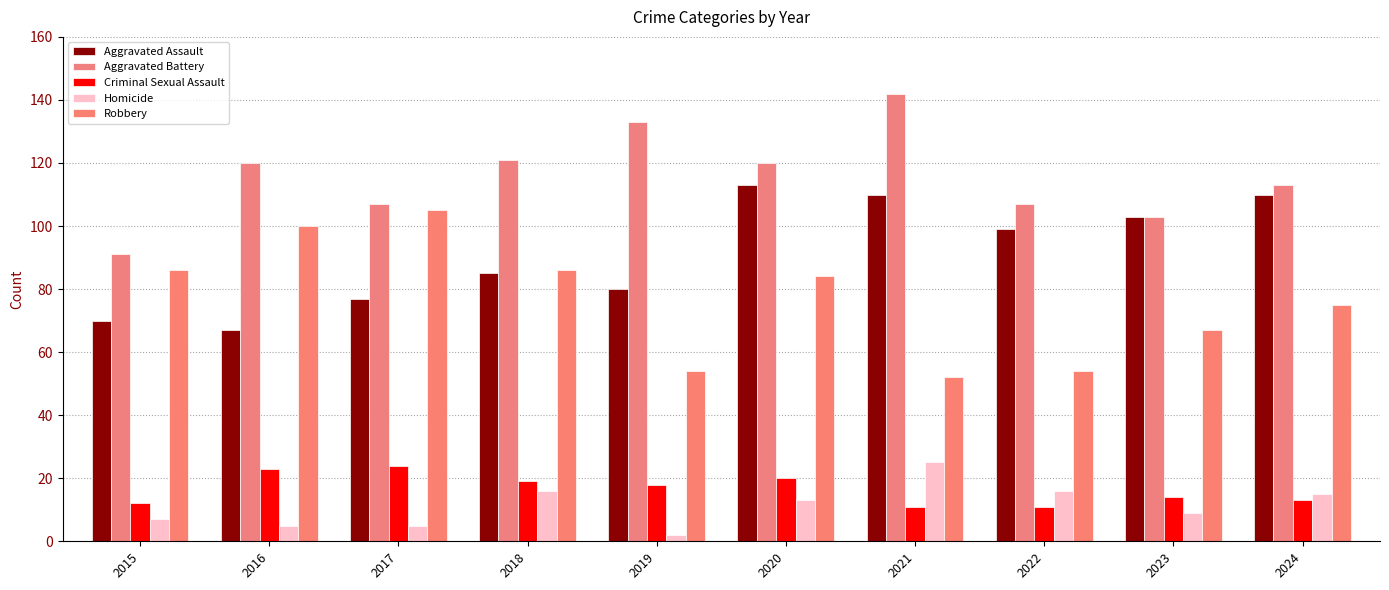

What is the value of the Aggravated Battery bar at the 5th from the left?

133